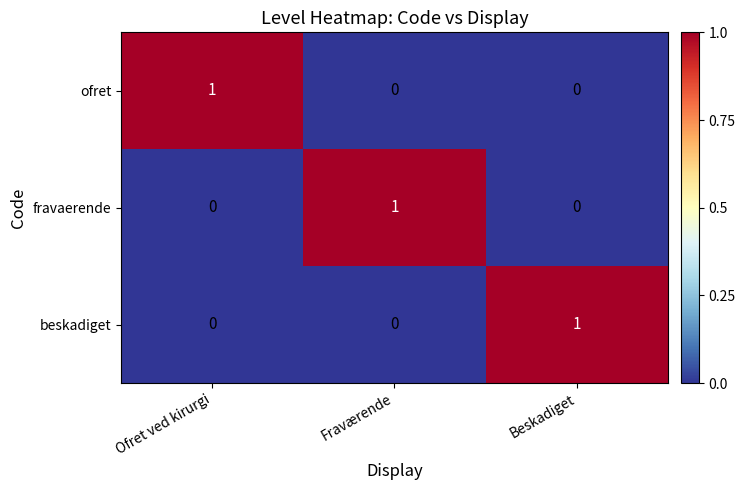

Reading left to right, what are all the values shown in this chart?

ofret: Ofret ved kirurgi=1	Fraværende=0	Beskadiget=0
fravaerende: Ofret ved kirurgi=0	Fraværende=1	Beskadiget=0
beskadiget: Ofret ved kirurgi=0	Fraværende=0	Beskadiget=1